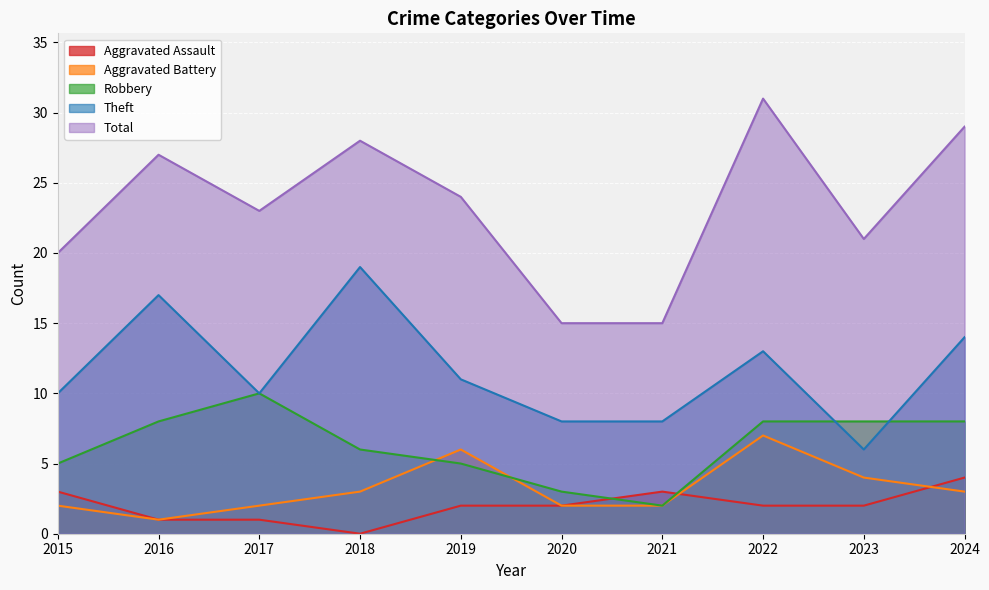

What are all the series names shown in the legend?

Aggravated Assault, Aggravated Battery, Robbery, Theft, Total